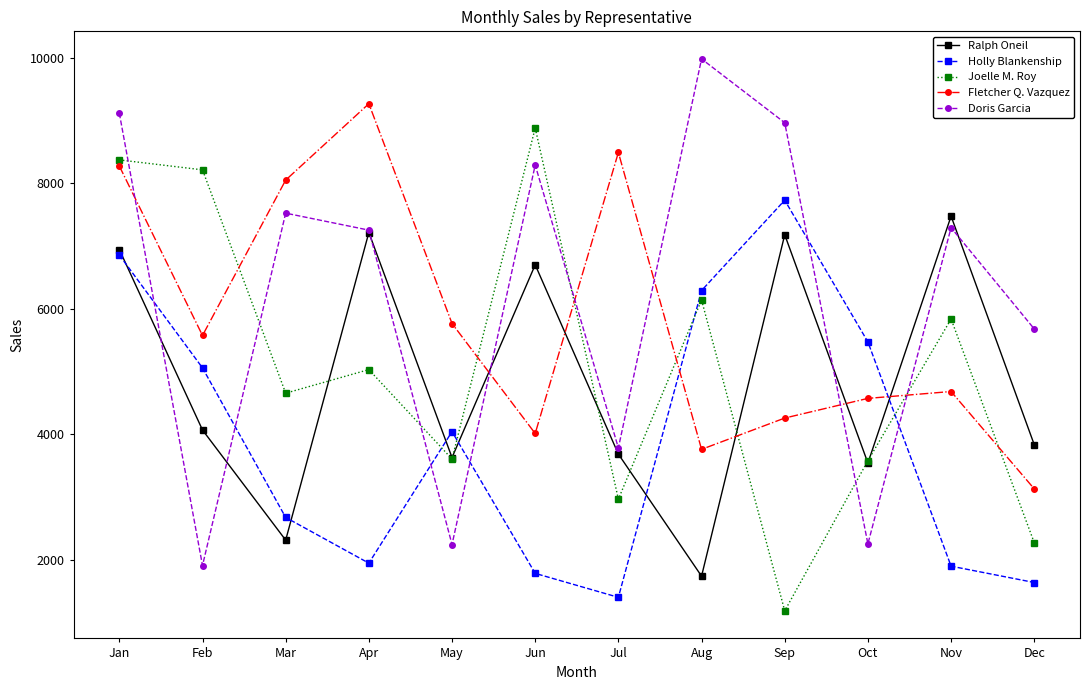

How many data points does each series have?

12